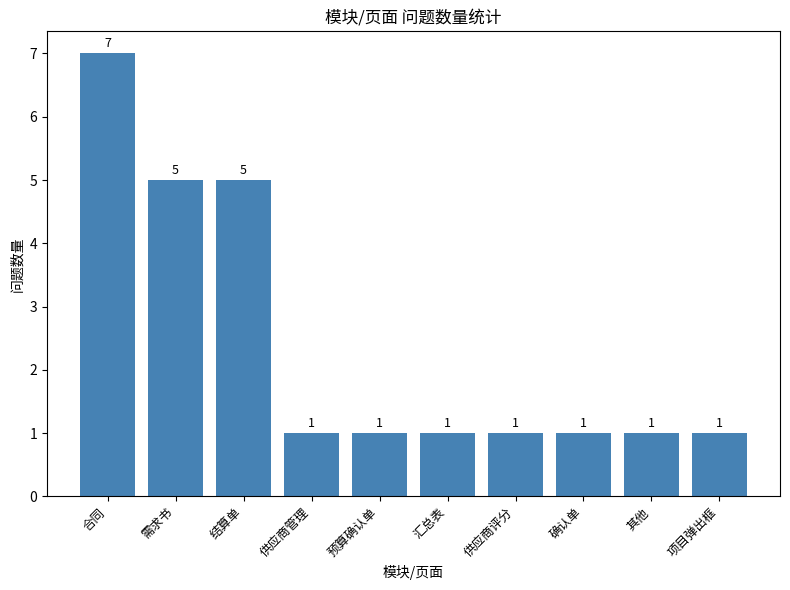

What value does the data have at 汇总表?

1